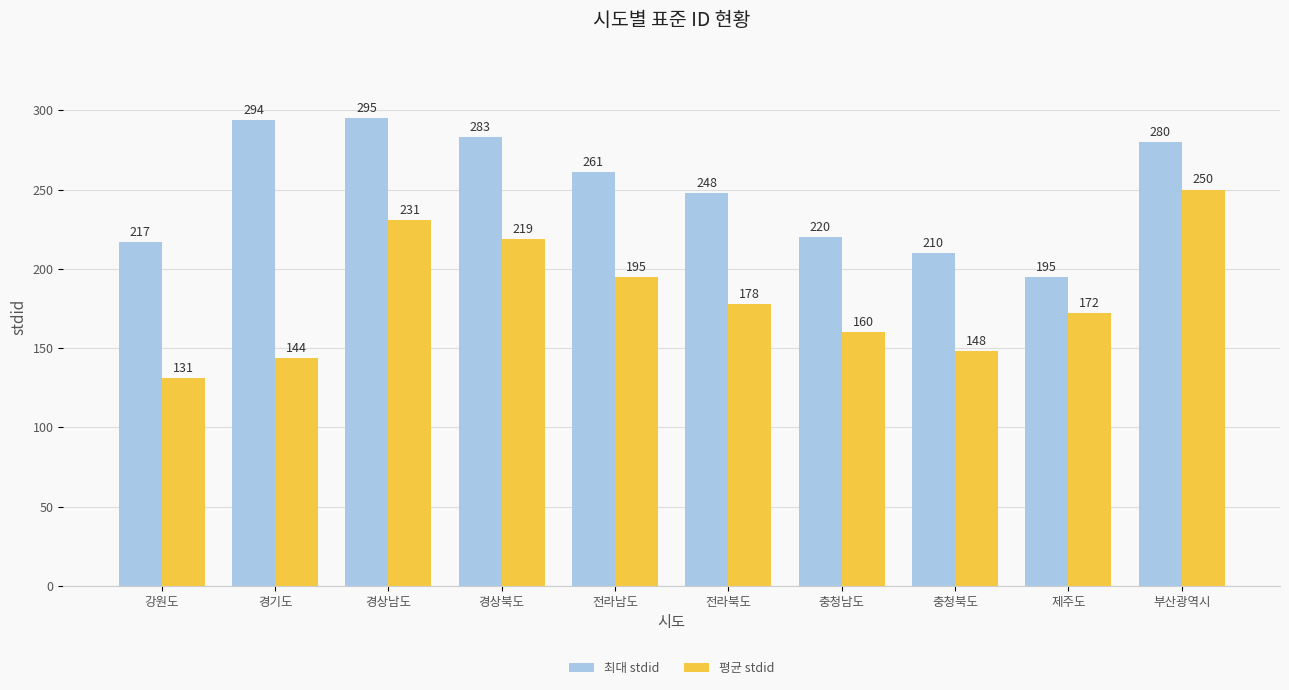

Rank the categories by 최대 stdid value from lowest to highest.

제주도, 충청북도, 강원도, 충청남도, 전라북도, 전라남도, 부산광역시, 경상북도, 경기도, 경상남도